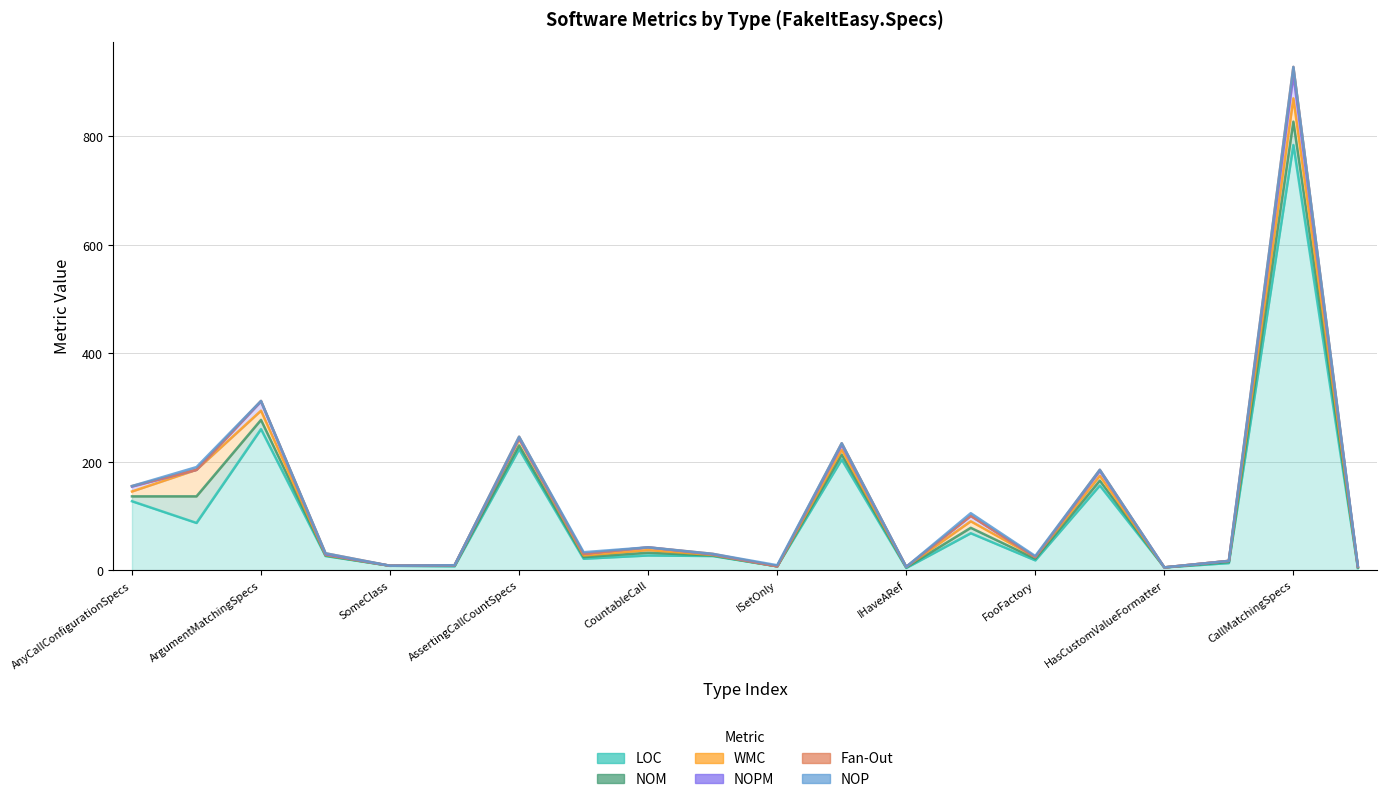

The value of NOM at ITypeWithParameterArray is 2. True or false?

False